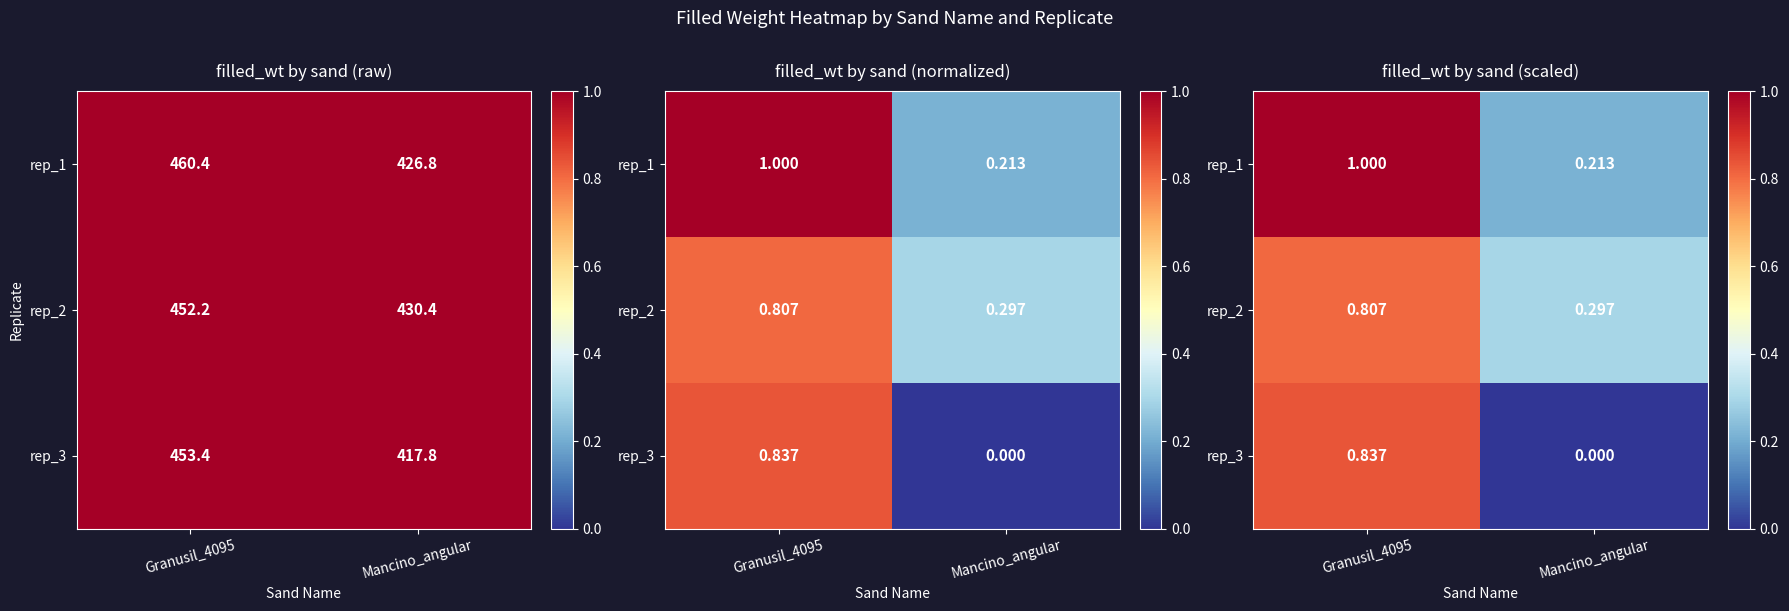

What is the total value across all series at Mancino_angular?

0.5